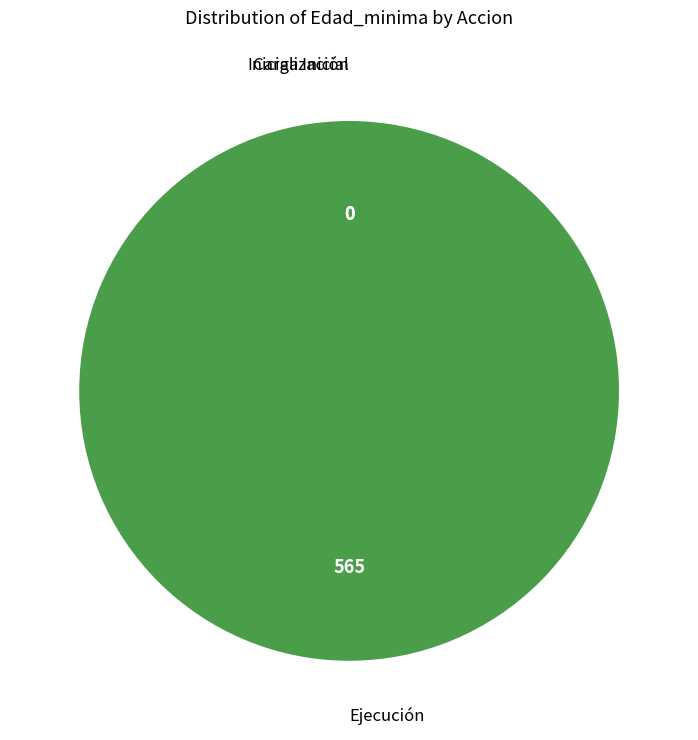

To the nearest percent, what is the combined percentage of Ejecución and Carga Inicial?

100%